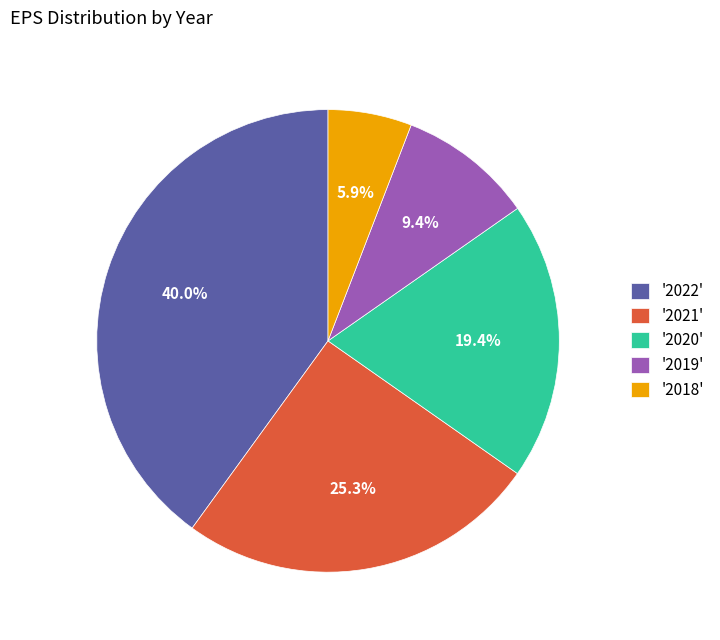

Which has a higher value, '2018' or '2021'?

'2021'